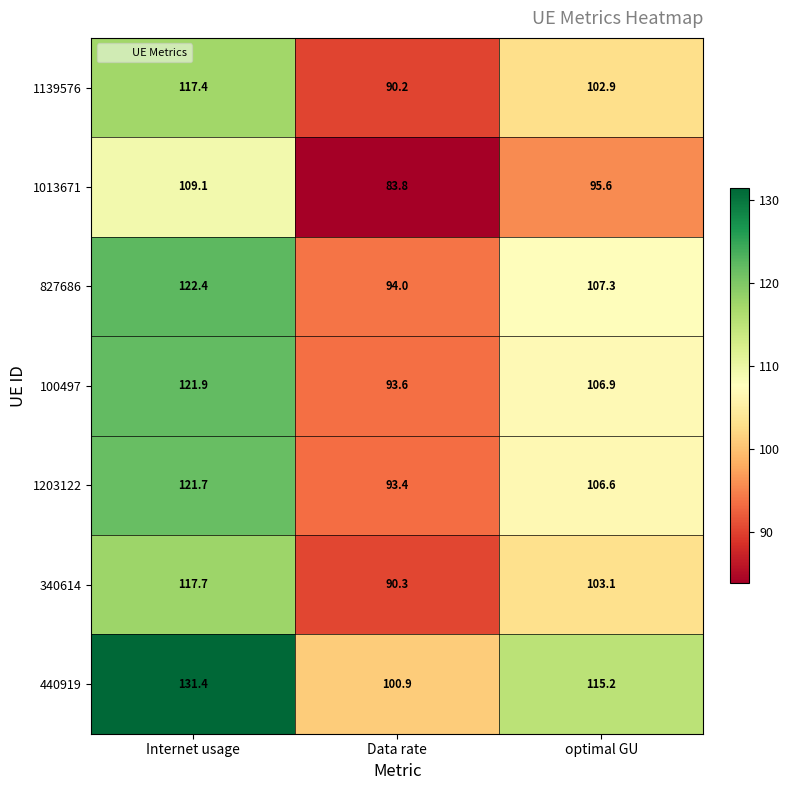

Which label corresponds to the smallest value in the chart?

Data rate